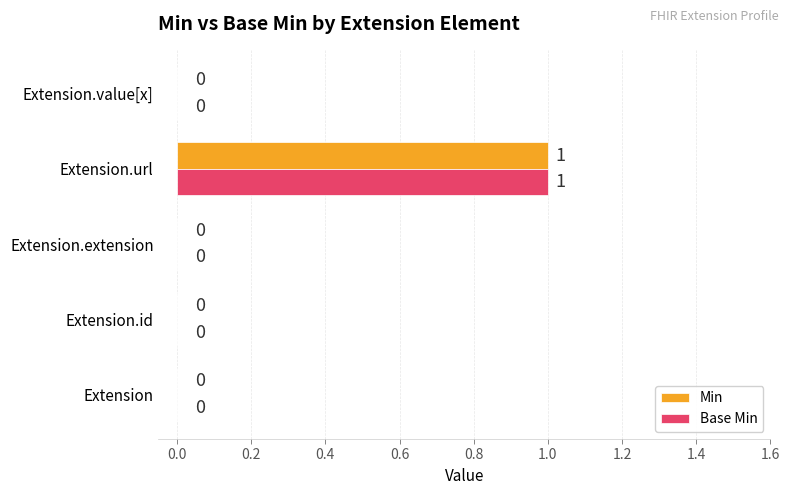

What is the maximum value shown in the chart?

1